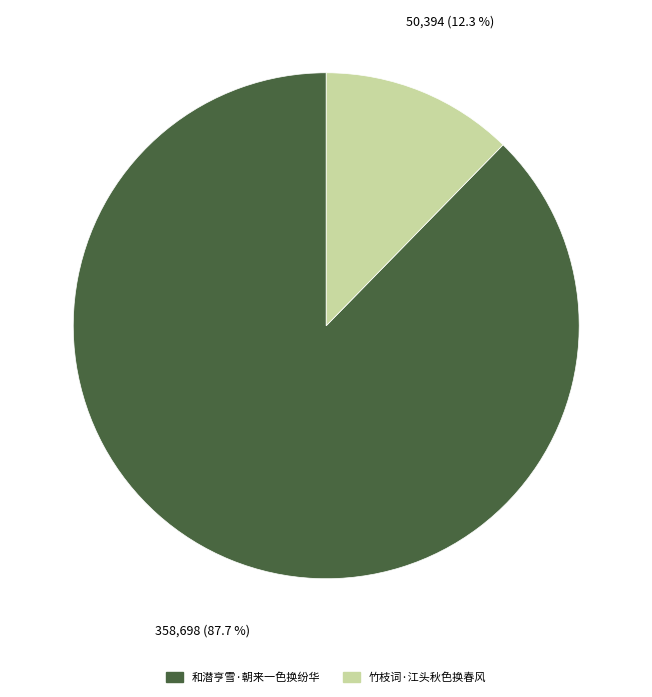

What percentage is the 和潜亨雪·朝来一色换纷华 slice, to the nearest percent?

88%